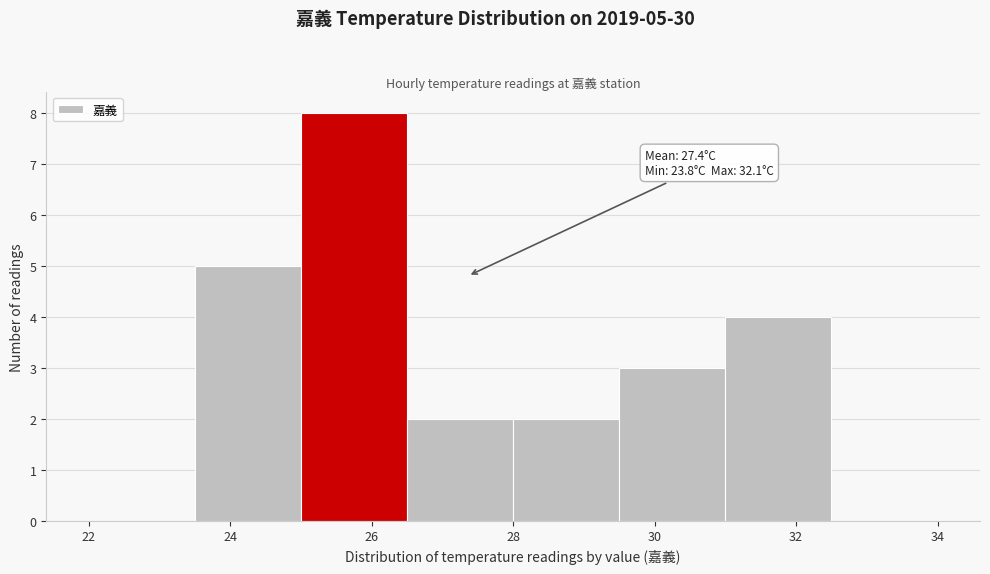

Over which range of the x-axis is the bar tallest?

25.0 to 26.5